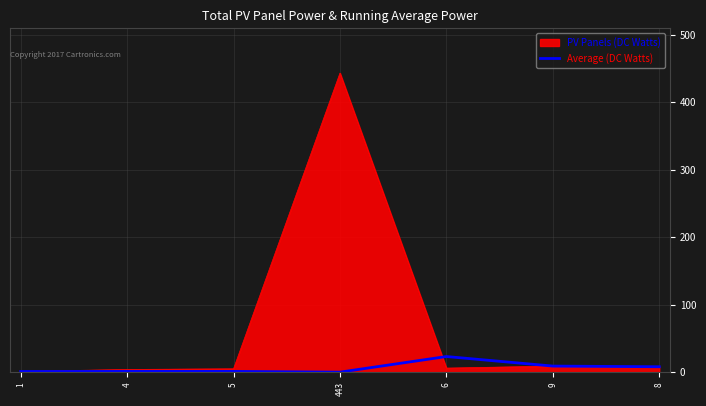

Between 5 and 443, which series saw the biggest shift?

PV Panels (DC Watts)